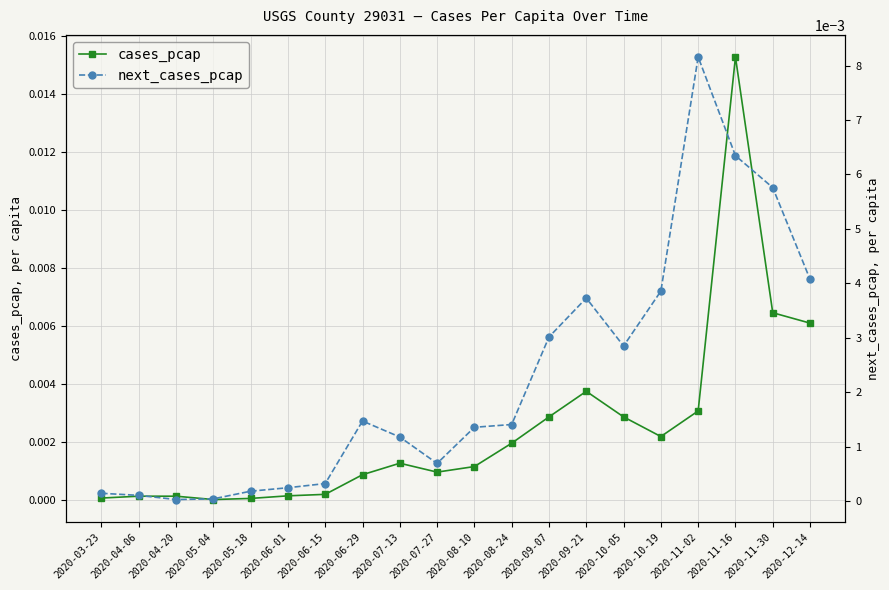

How many categories are shown in the chart?

20